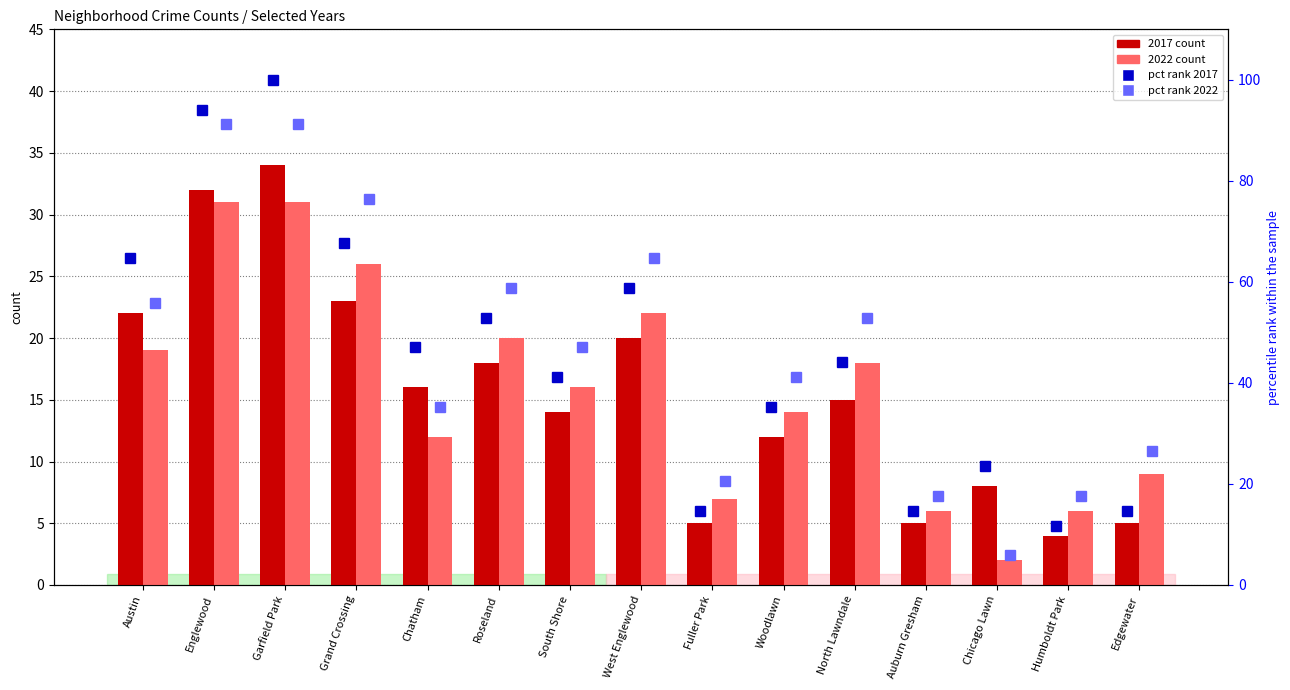

How many data points in pct rank 2022 are less than 47?

7